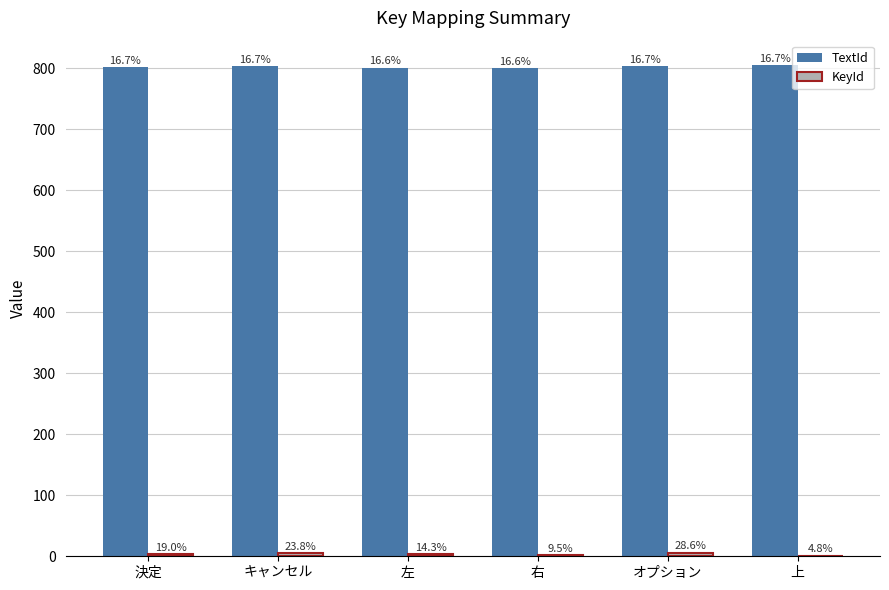

At which label does TextId first exceed 803?

キャンセル